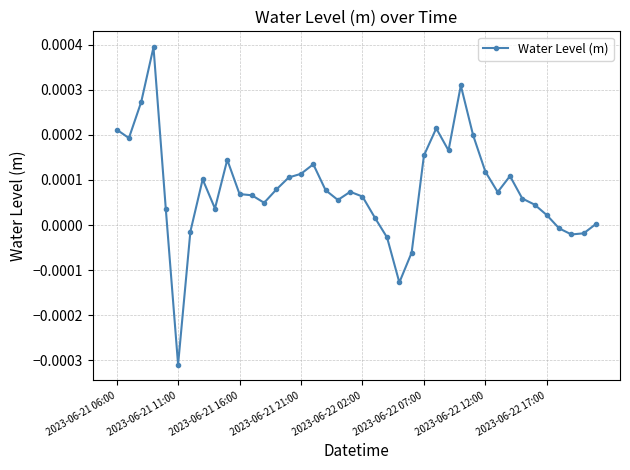

Which category has the lowest value across all series?

2023-06-21 11:00